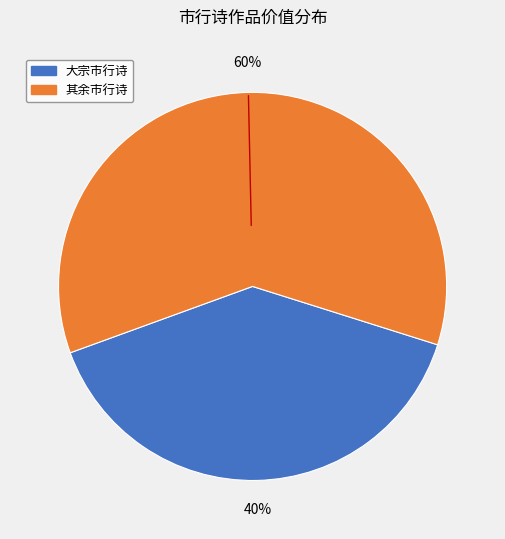

Is there a majority slice in this chart?

Yes